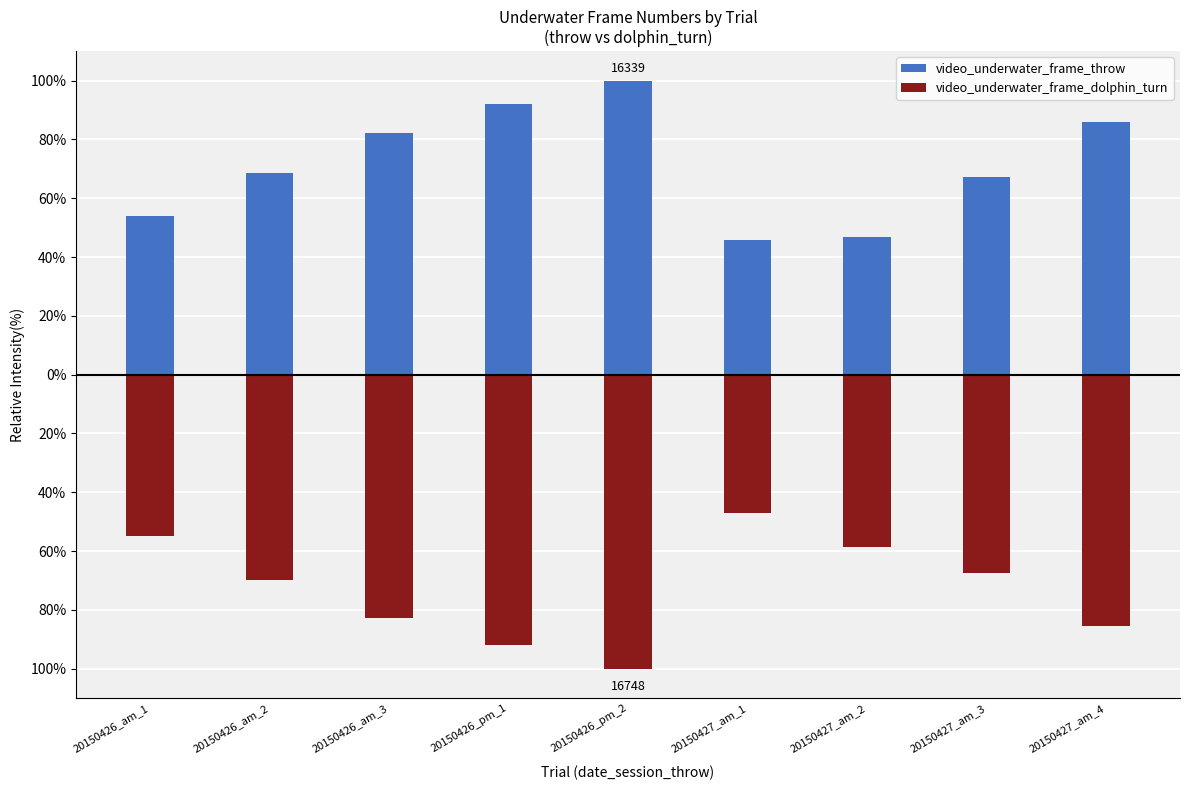

Reading left to right, what are all the values shown in this chart?

video_underwater_frame_throw: 20150426_am_1=54.0	20150426_am_2=68.6	20150426_am_3=82.1	20150426_pm_1=92.1	20150426_pm_2=100.0	20150427_am_1=45.7	20150427_am_2=46.8	20150427_am_3=67.3	20150427_am_4=85.9
video_underwater_frame_dolphin_turn: 20150426_am_1=-54.9	20150426_am_2=-69.7	20150426_am_3=-82.9	20150426_pm_1=-91.8	20150426_pm_2=-100.0	20150427_am_1=-47.1	20150427_am_2=-58.5	20150427_am_3=-67.3	20150427_am_4=-85.4